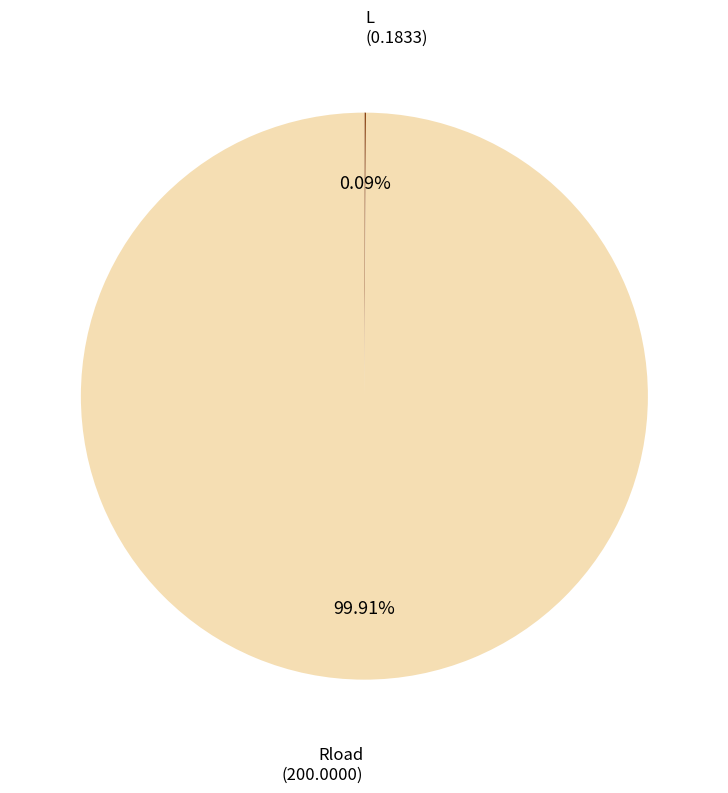

Does any single category account for the majority?

Yes